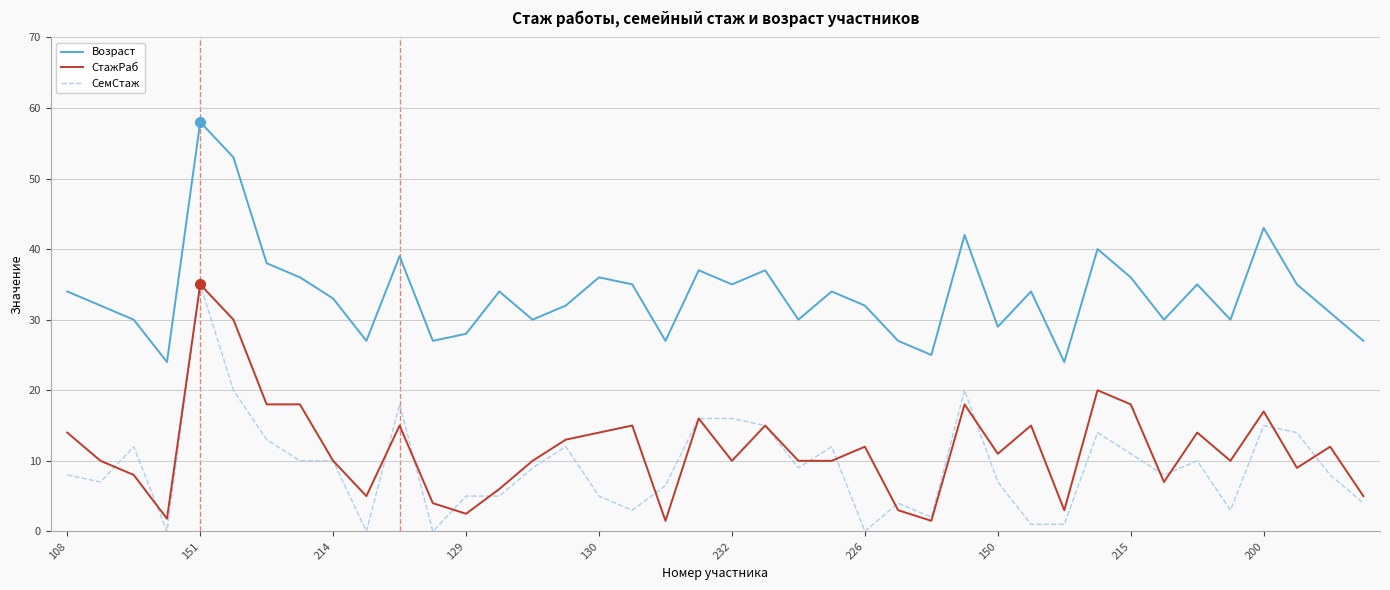

What is the maximum value for СемСтаж?

35.0